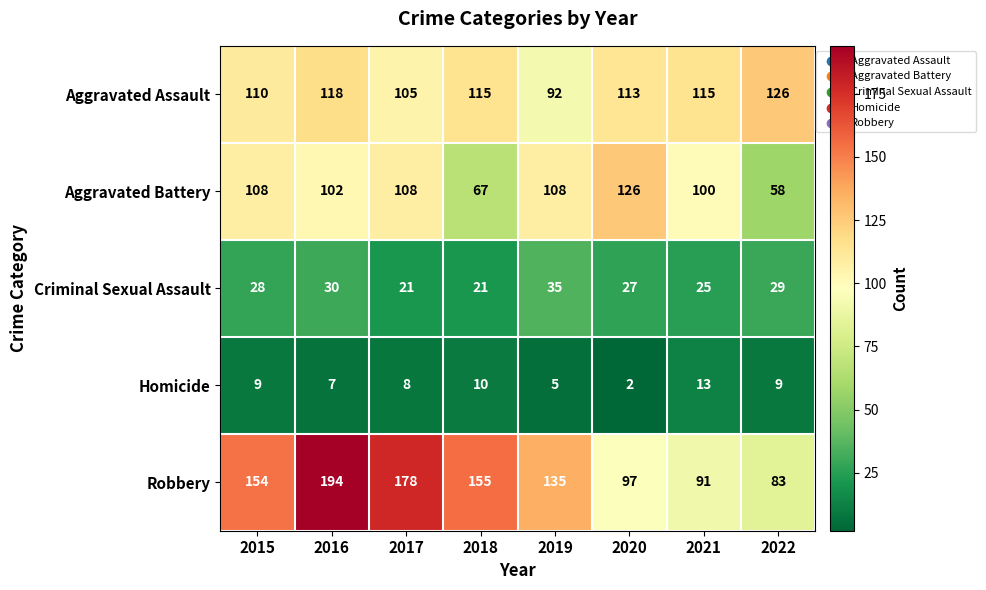

Rank the series at 2018 from highest to lowest value.

Robbery, Aggravated Assault, Aggravated Battery, Criminal Sexual Assault, Homicide